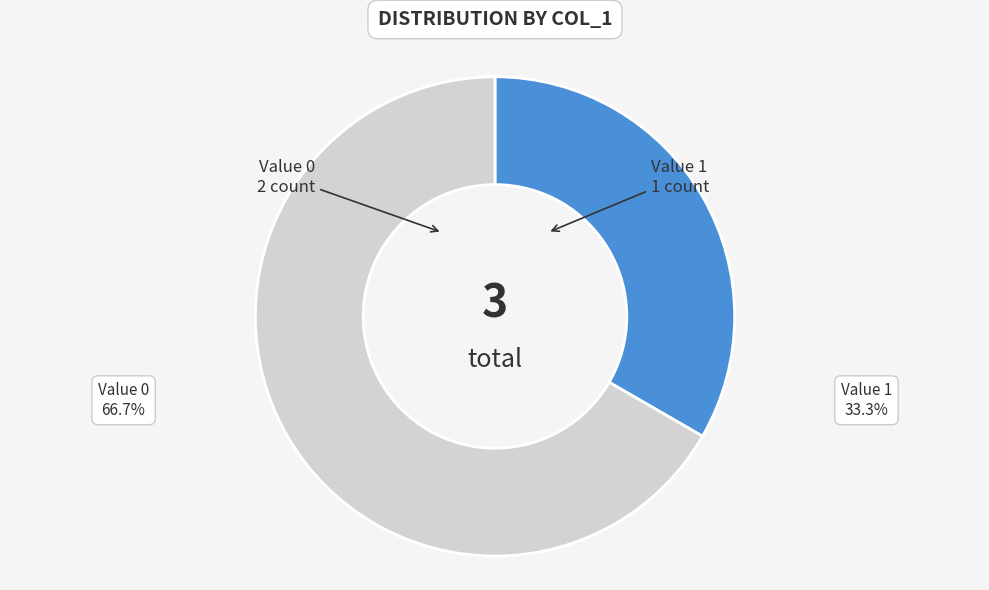

Is there a majority slice in this chart?

Yes